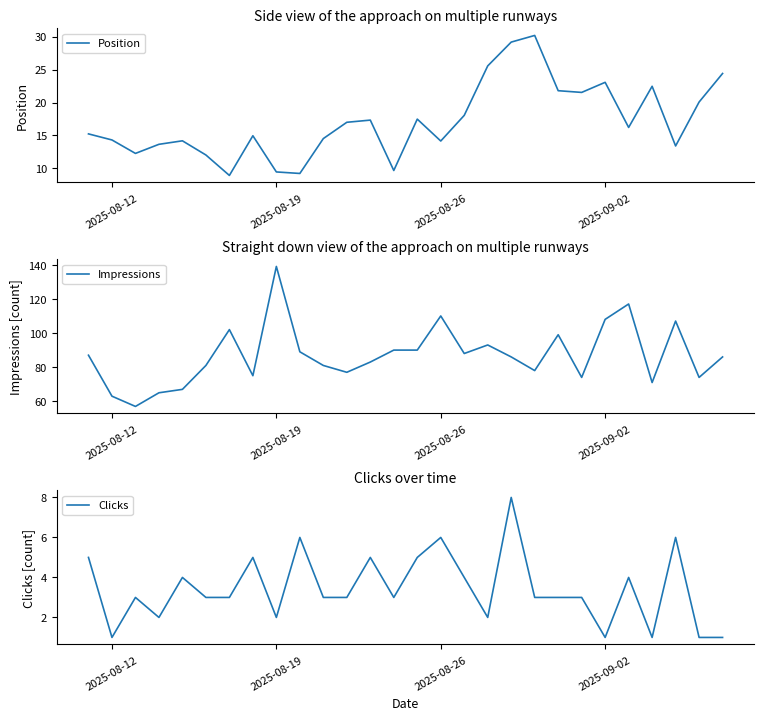

True or false: Impressions and Clicks cross at least once.

False